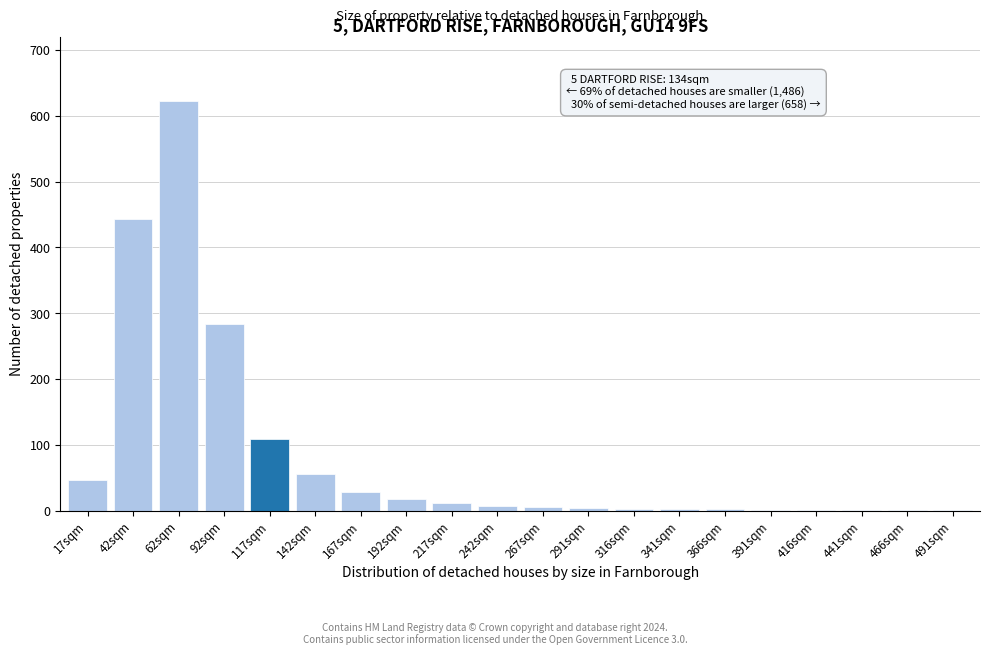

The value at 42sqm is 443. True or false?

True